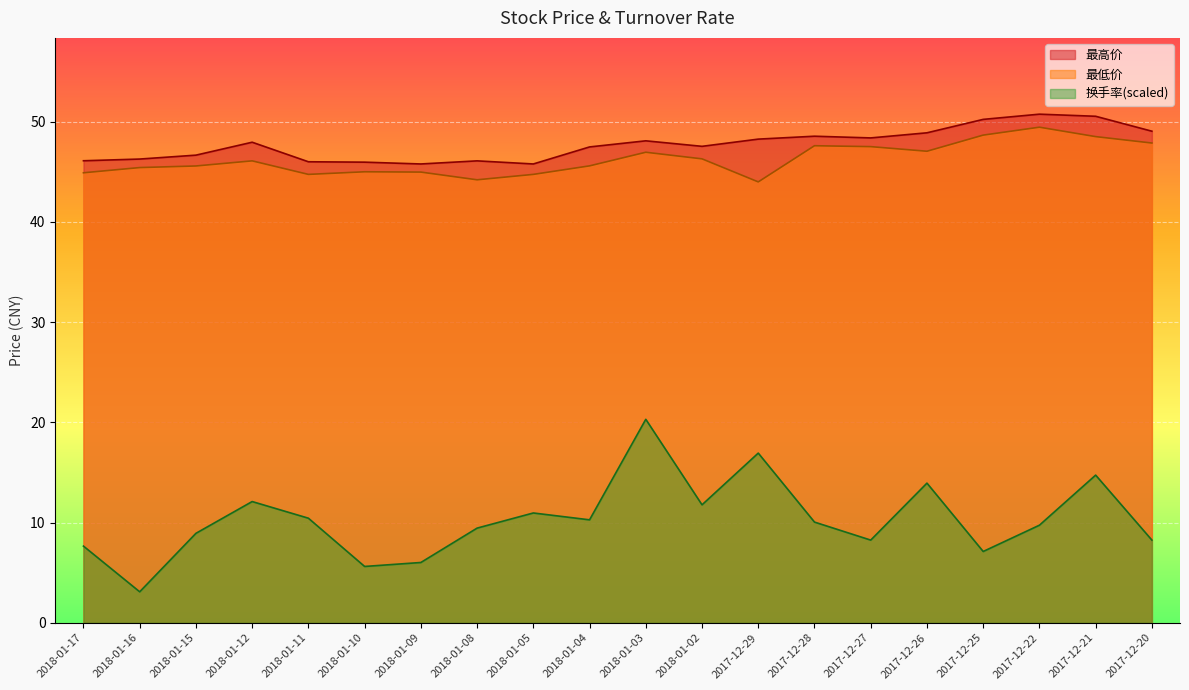

Which has a higher value, 2018-01-05 or 2018-01-17?

2018-01-17